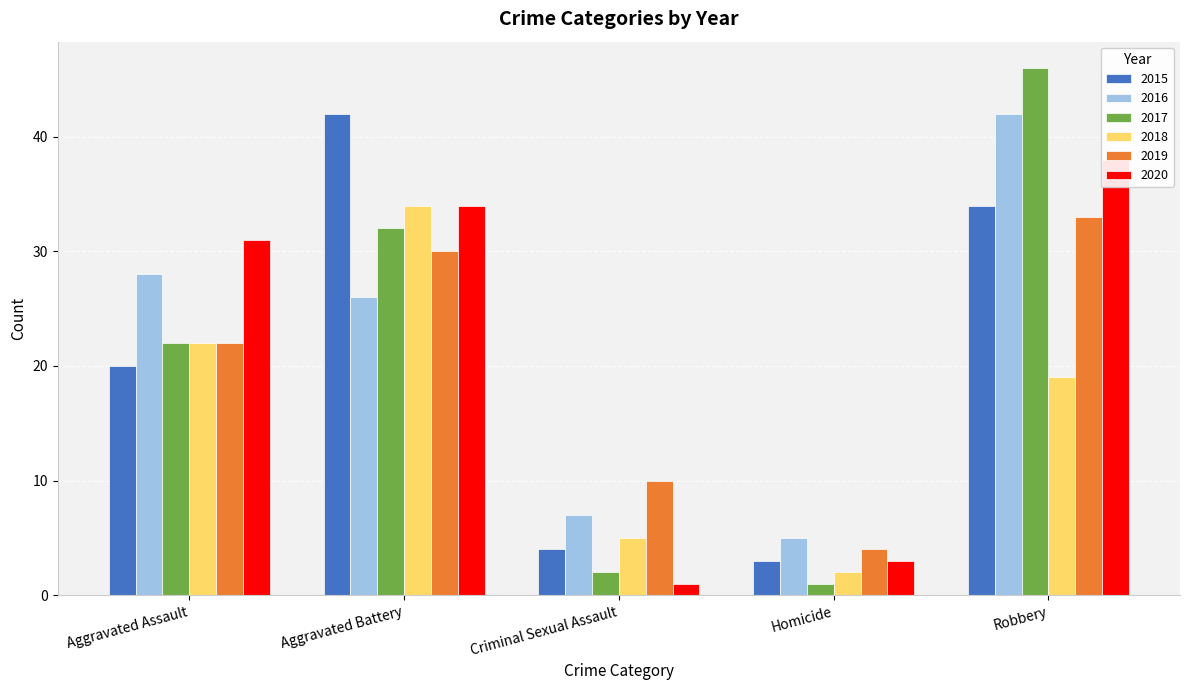

Rank the categories by 2018 value from lowest to highest.

Homicide, Criminal Sexual Assault, Robbery, Aggravated Assault, Aggravated Battery